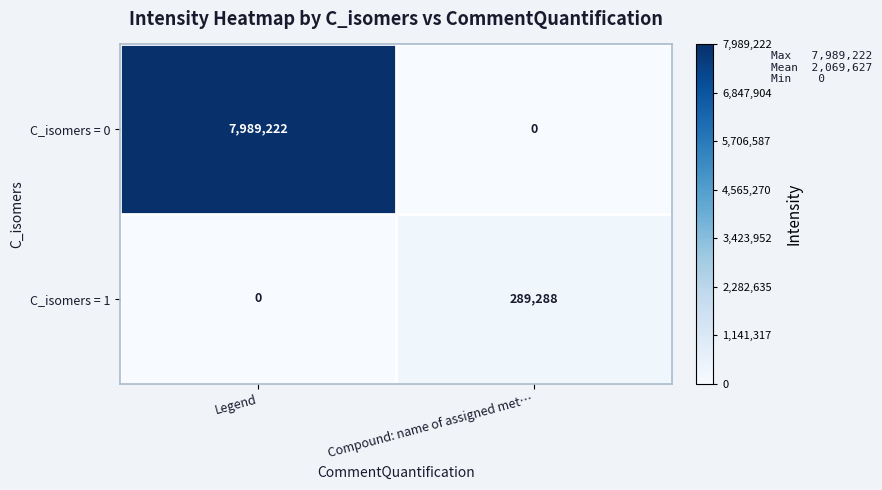

How many series are shown in this chart?

2